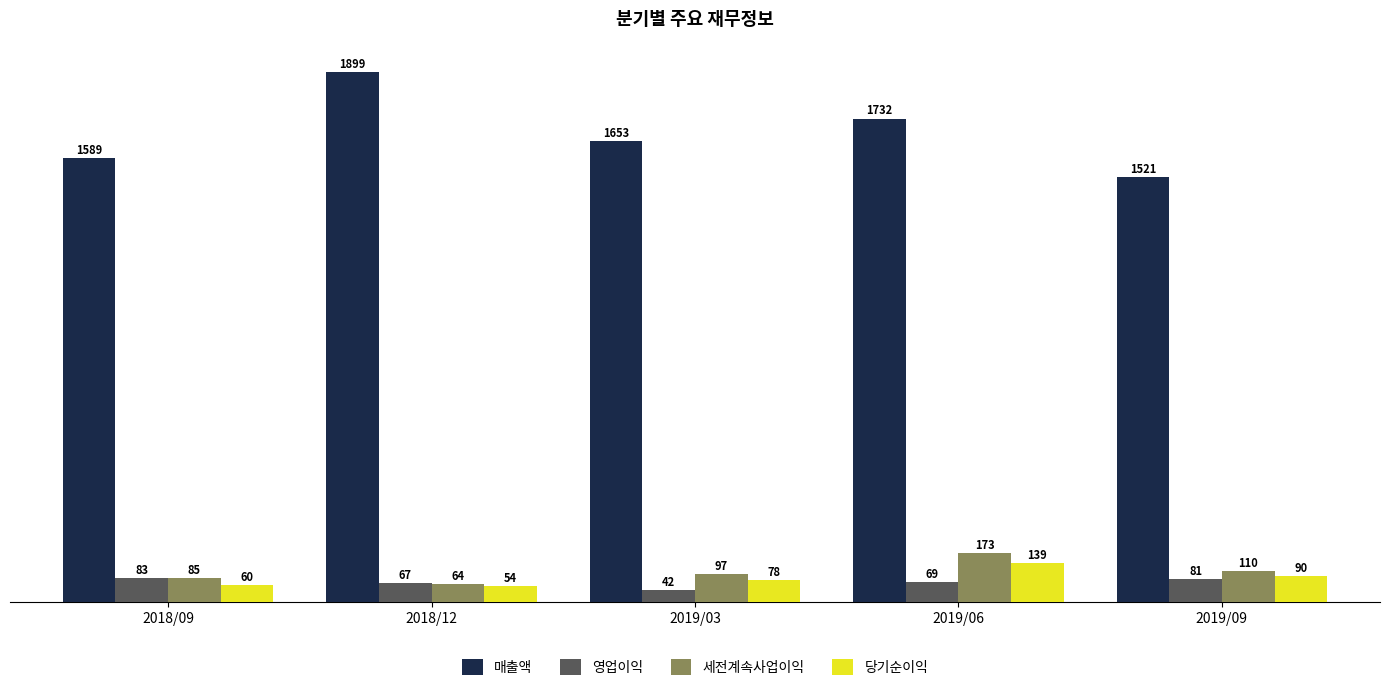

Which series has the largest total across all categories?

매출액